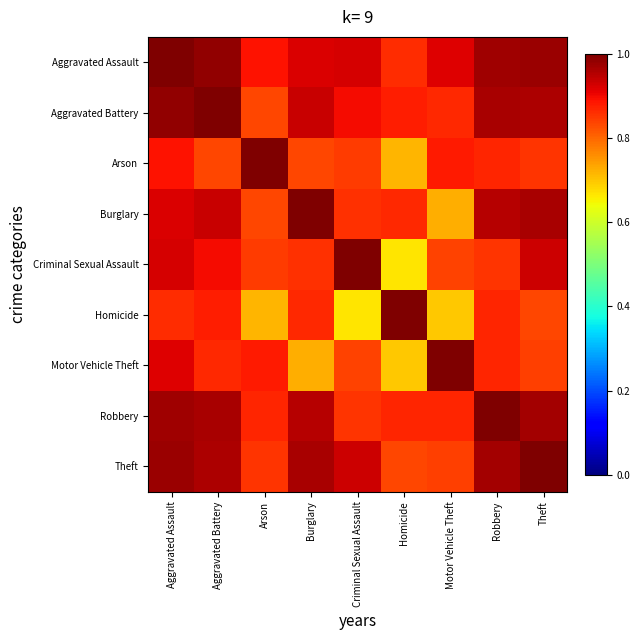

What is the difference between the highest and lowest values at Theft?

0.2